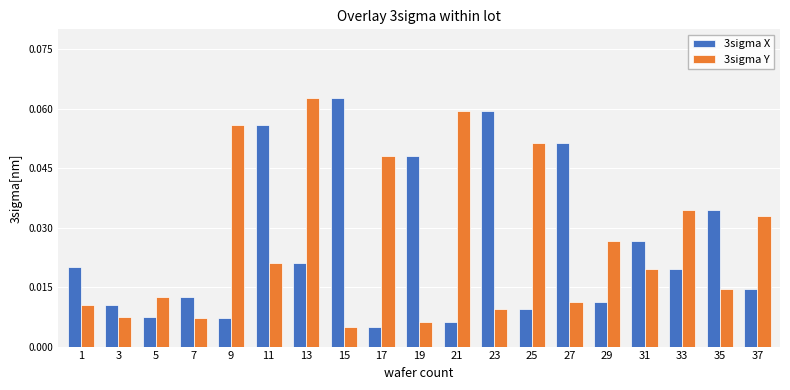

At 25, list the series in order from smallest to largest.

3sigma X, 3sigma Y